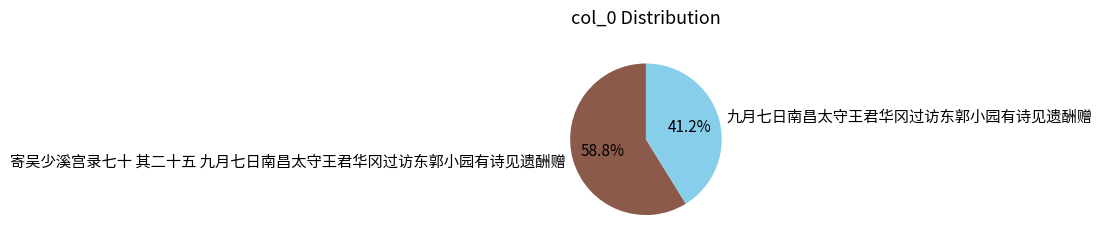

Which has a higher value, 九月七日南昌太守王君华冈过访东郭小园有诗见遗酬赠 or 寄吴少溪宫录七十 其二十五 九月七日南昌太守王君华冈过访东郭小园有诗见遗酬赠?

寄吴少溪宫录七十 其二十五 九月七日南昌太守王君华冈过访东郭小园有诗见遗酬赠